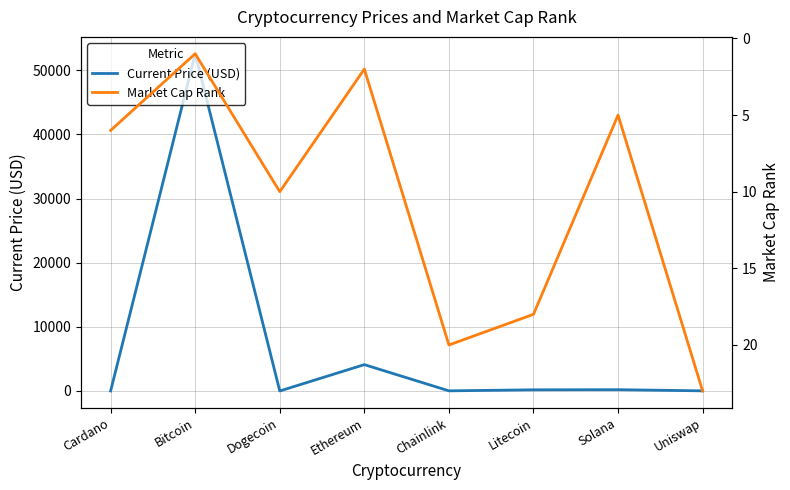

What is the maximum value shown in the chart?

52591.0